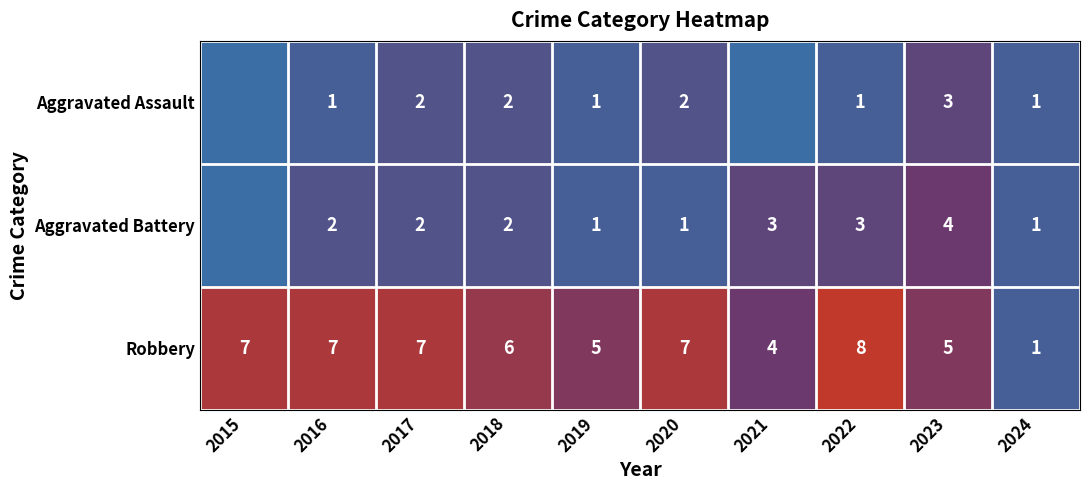

What is the approximate value of Robbery at 2021?

4